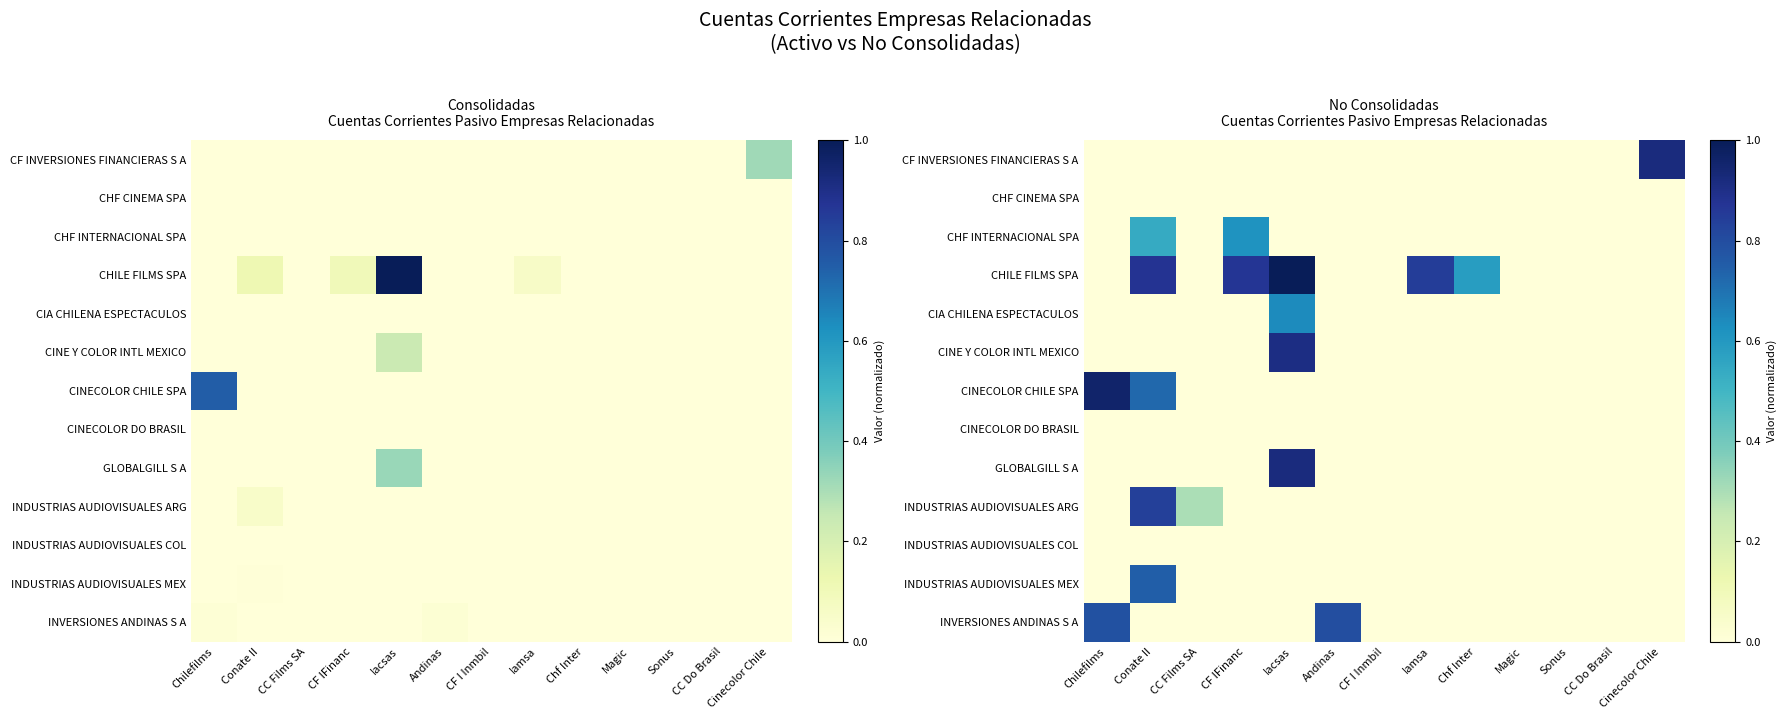

True or false: CIA CHILENA ESPECTACULOS has a value of 0.3 at Cinecolor Chile.

False